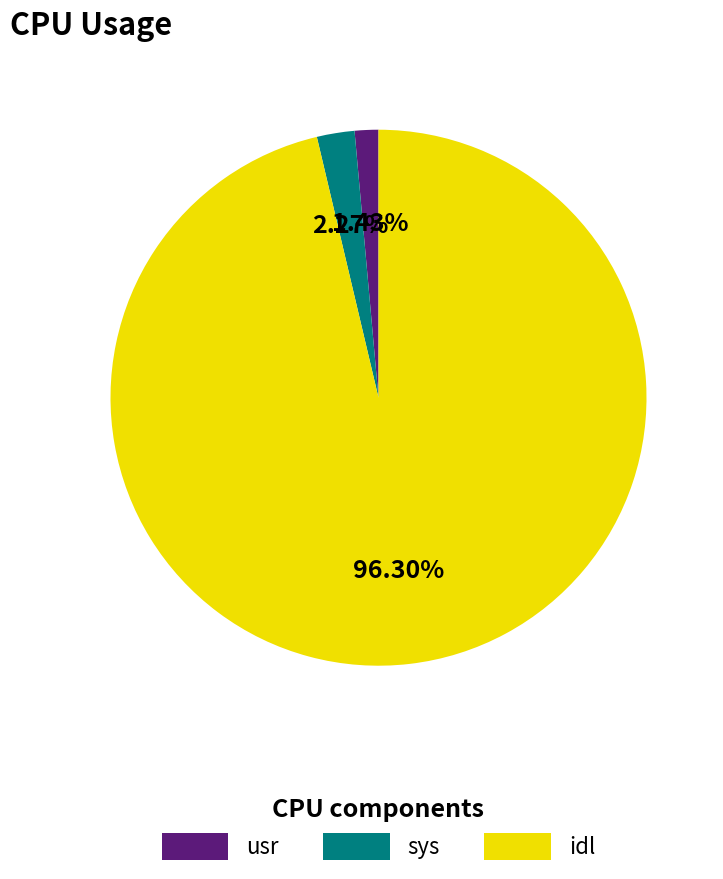

Which has a higher value, usr or idl?

idl